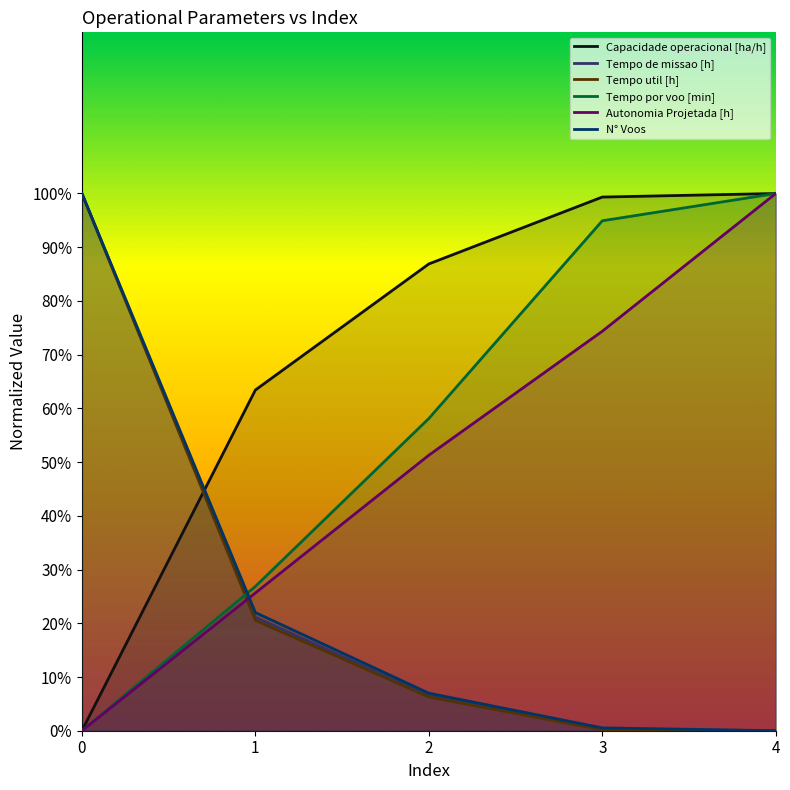

Reading left to right, what are all the values shown in this chart?

Capacidade operacional [ha/h]: 0.0	63.4	86.9	99.3	100.0
Tempo de missao [h]: 100.0	21.1	6.6	0.3	0.0
Tempo util [h]: 100.0	20.6	6.3	0.2	0.0
Tempo por voo [min]: 0.0	26.9	58.1	94.9	100.0
Autonomia Projetada [h]: 0.0	25.6	51.3	74.4	100.0
N° Voos: 100.0	22.0	7.0	0.5	0.0